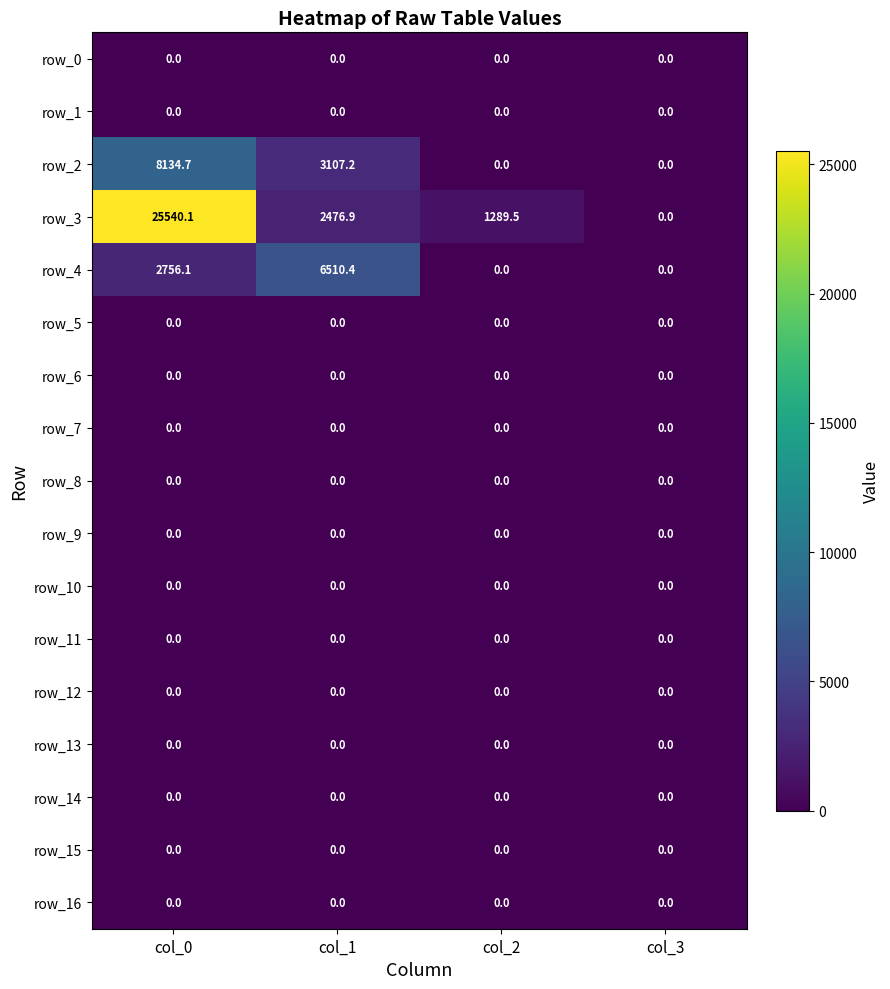

Between col_2 and col_3, which series saw the biggest shift?

row_3